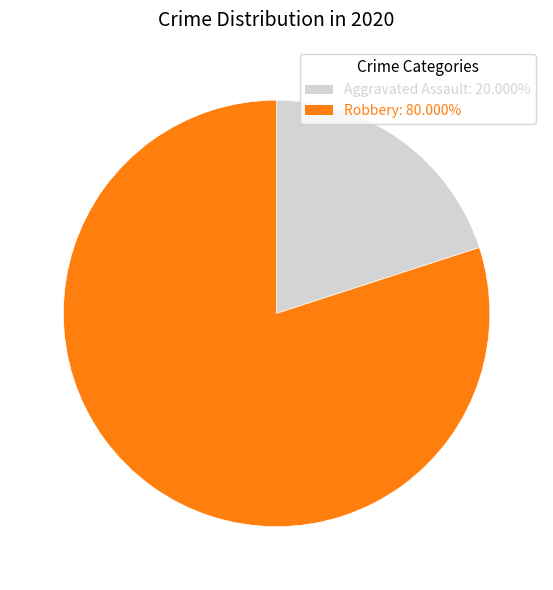

Does any single category account for the majority?

Yes